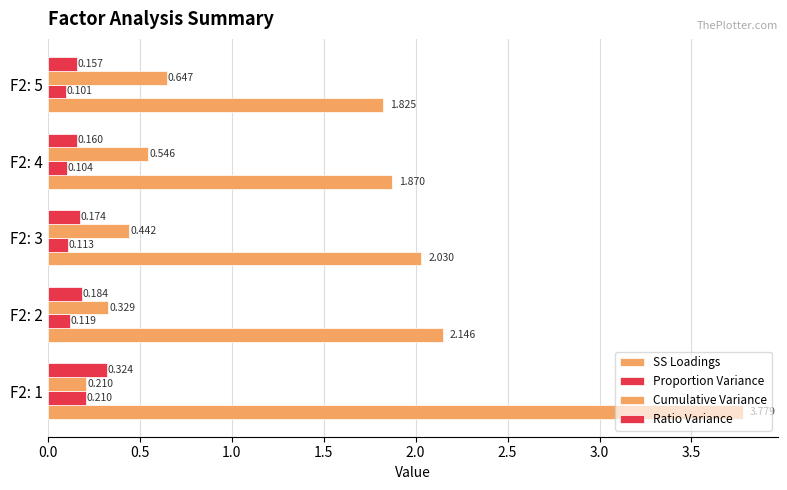

What is the value of the SS Loadings bar at the 2nd from the left?

2.1